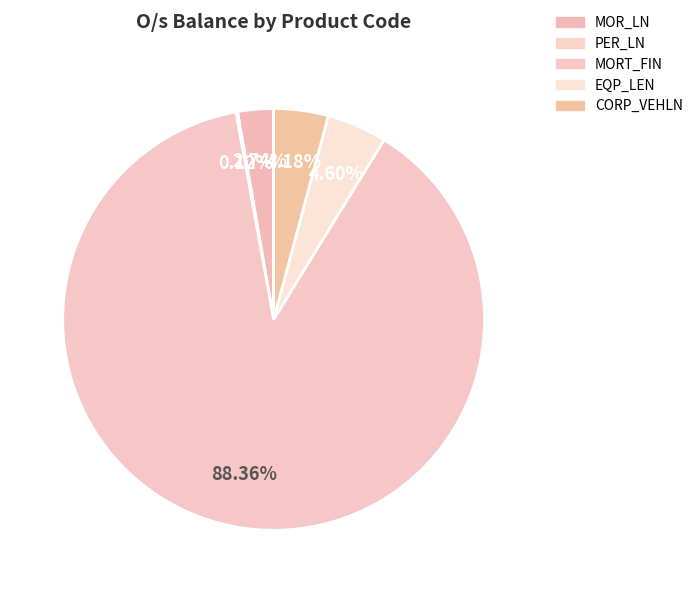

Which category accounts for the majority?

MORT_FIN